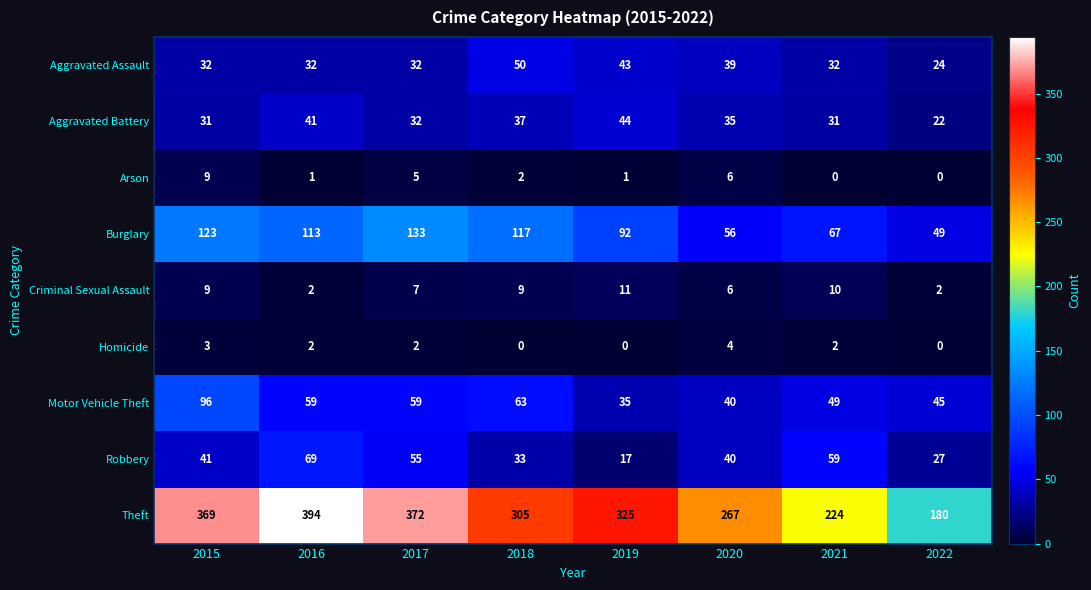

What is the maximum value shown in the chart?

394